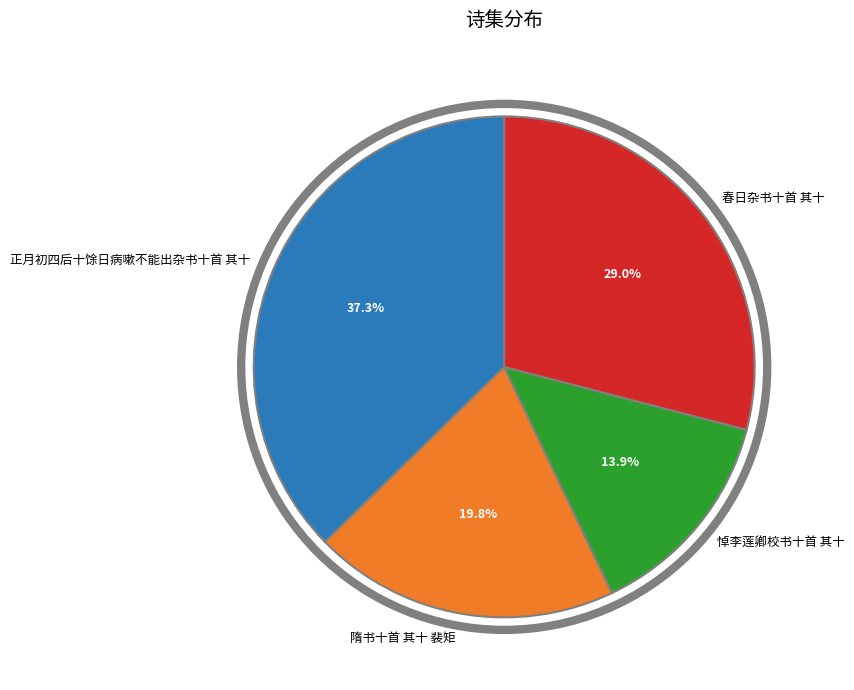

The 隋书十首 其十 裴矩 slice represents 20% of the pie. True or false?

True